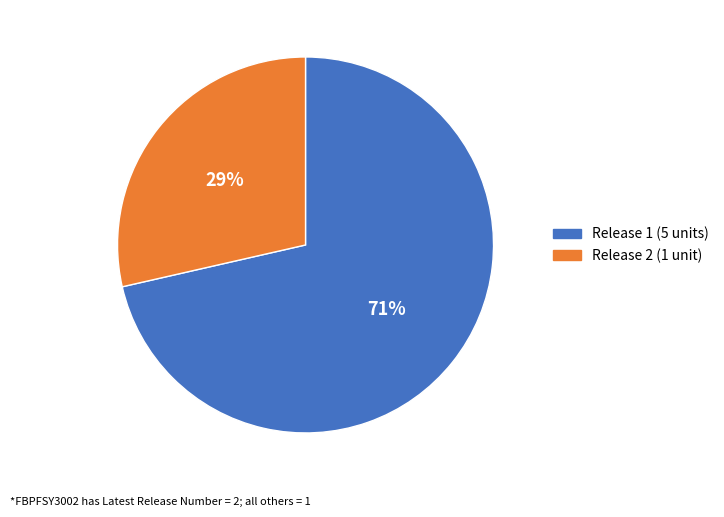

Does any single category account for the majority?

Yes